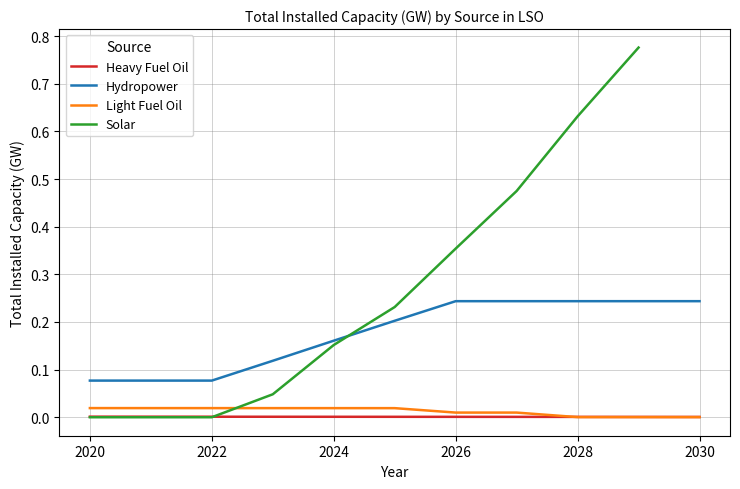

How many times do Heavy Fuel Oil and Solar cross each other?

1